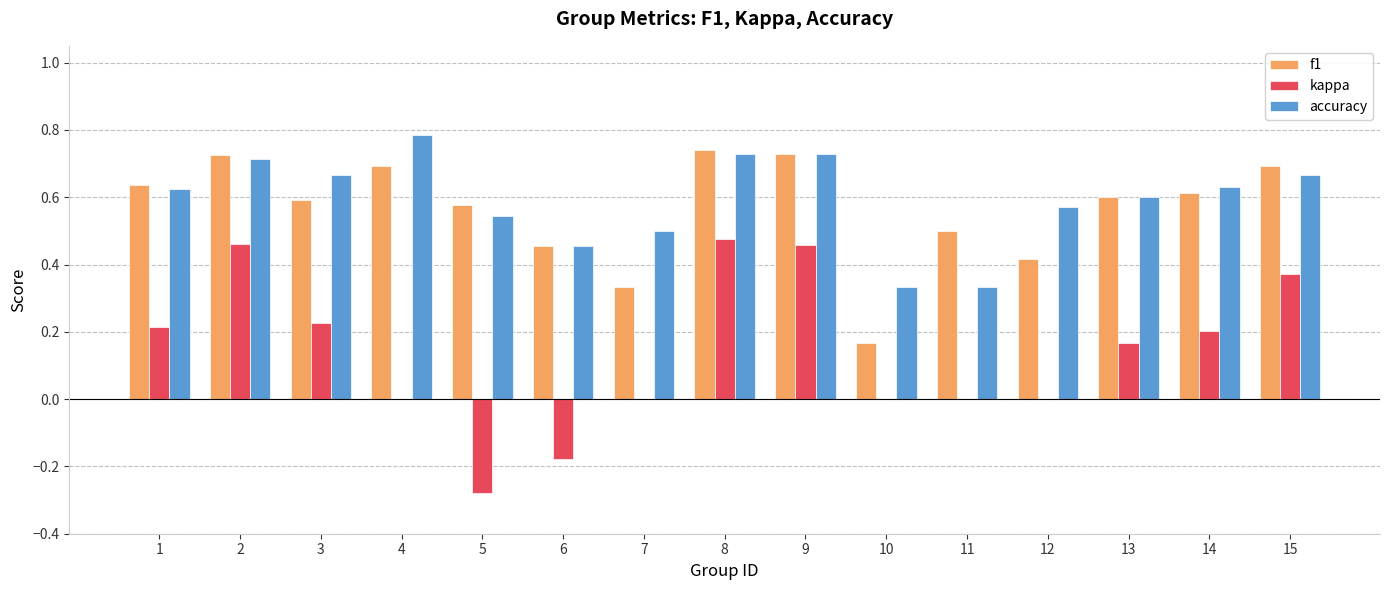

Are the bars grouped side by side (vs. stacked)?

Yes